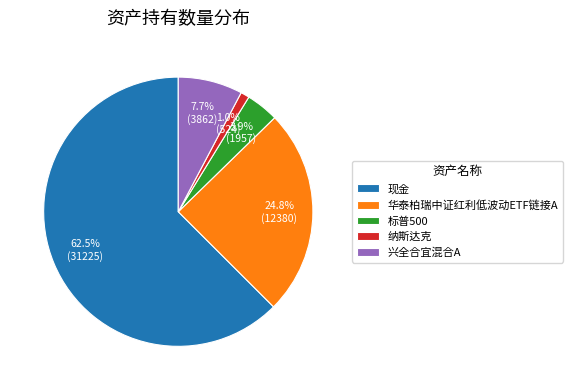

To the nearest percent, what is the combined percentage of 纳斯达克 and 标普500?

5%